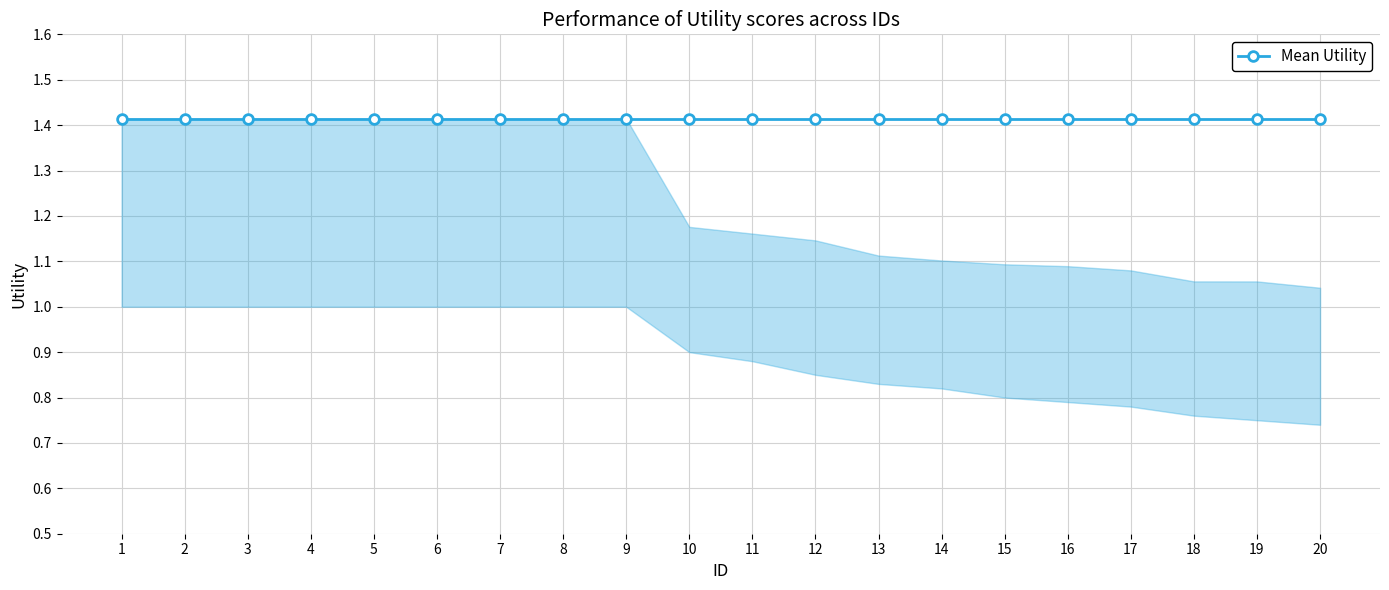

Rank the series at 8 from highest to lowest value.

Utility, upper, lower